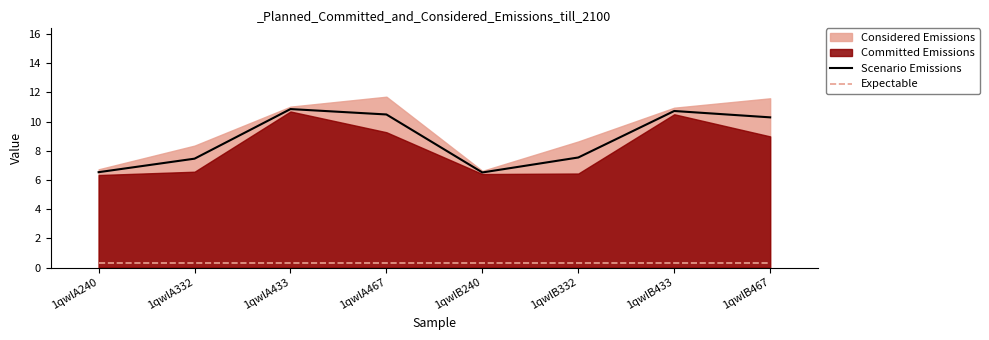

Where is Expectable nearest to the value 0?

1qwlA240